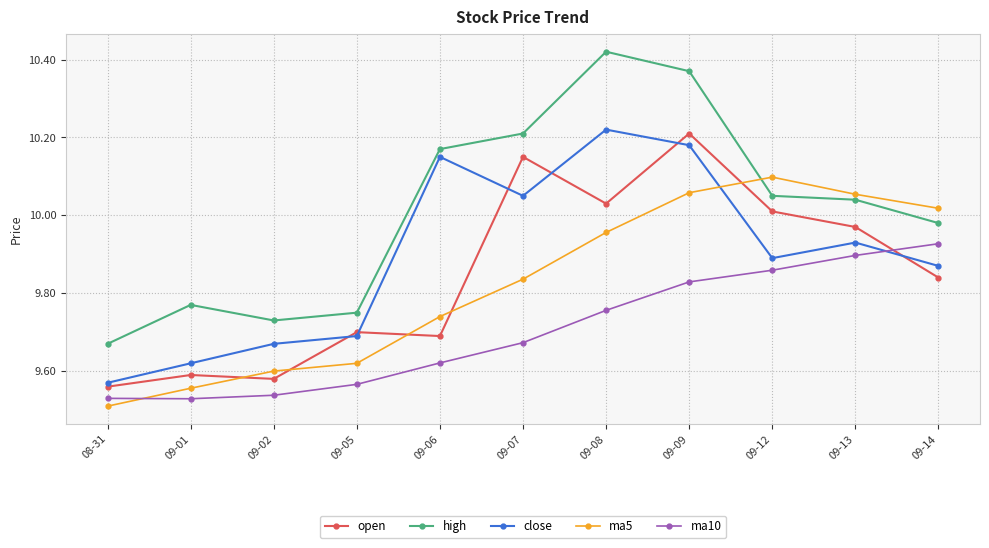

Which series changed the most between 09-06 and 09-14?

ma10